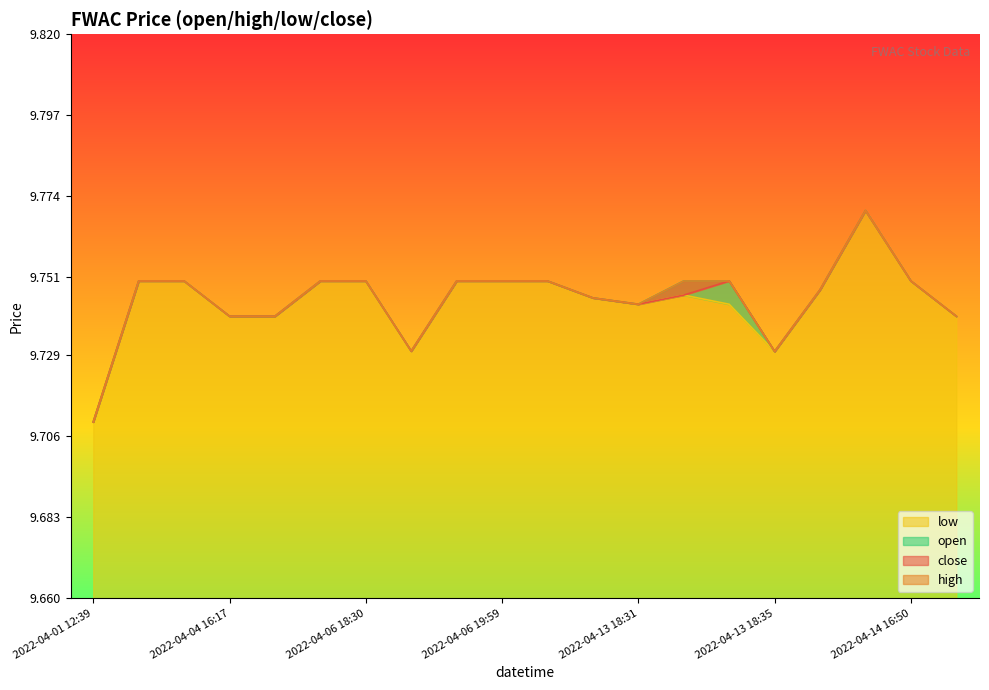

What value does the low series have at 2022-04-13 18:35?

9.7